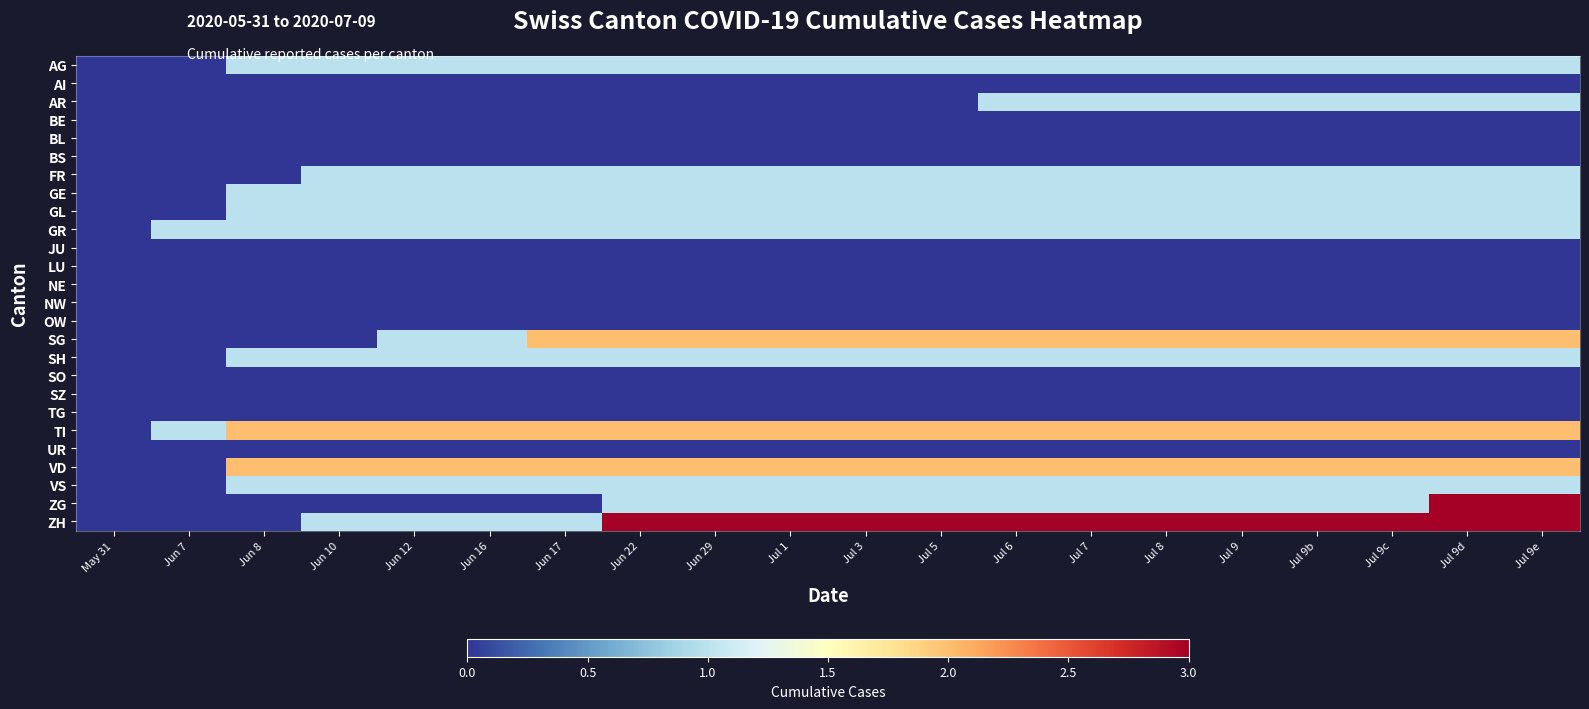

At how many categories does at least one series exceed 2?

13